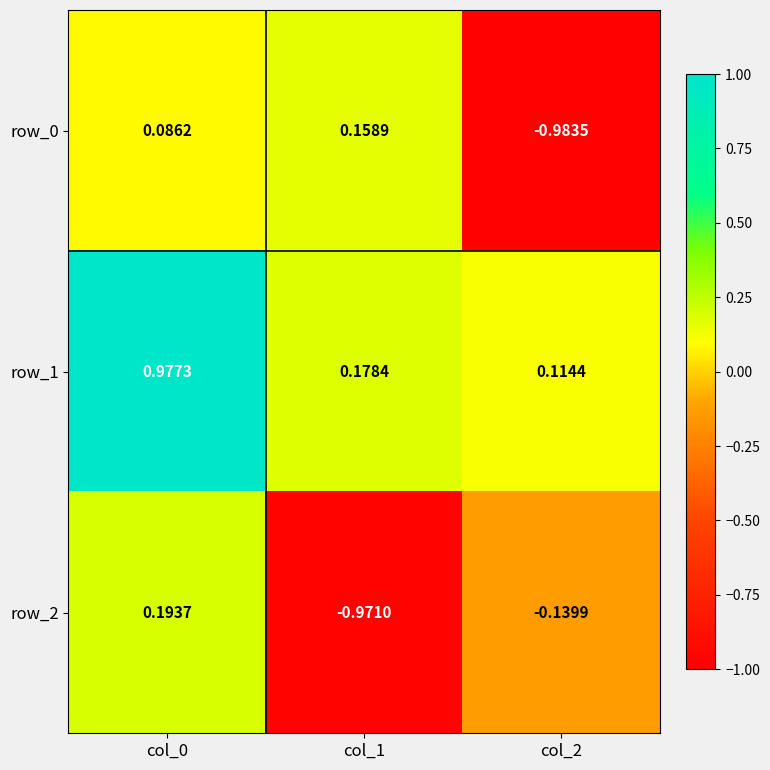

List the labels in order of row_1 value, smallest first.

col_2, col_1, col_0